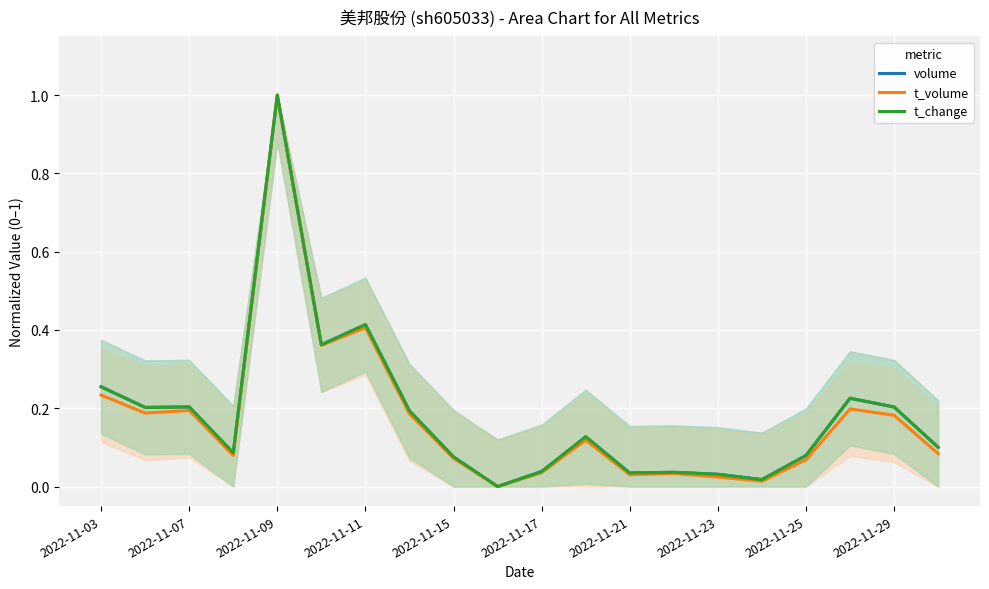

At which label does t_volume reach its peak?

2022-11-09